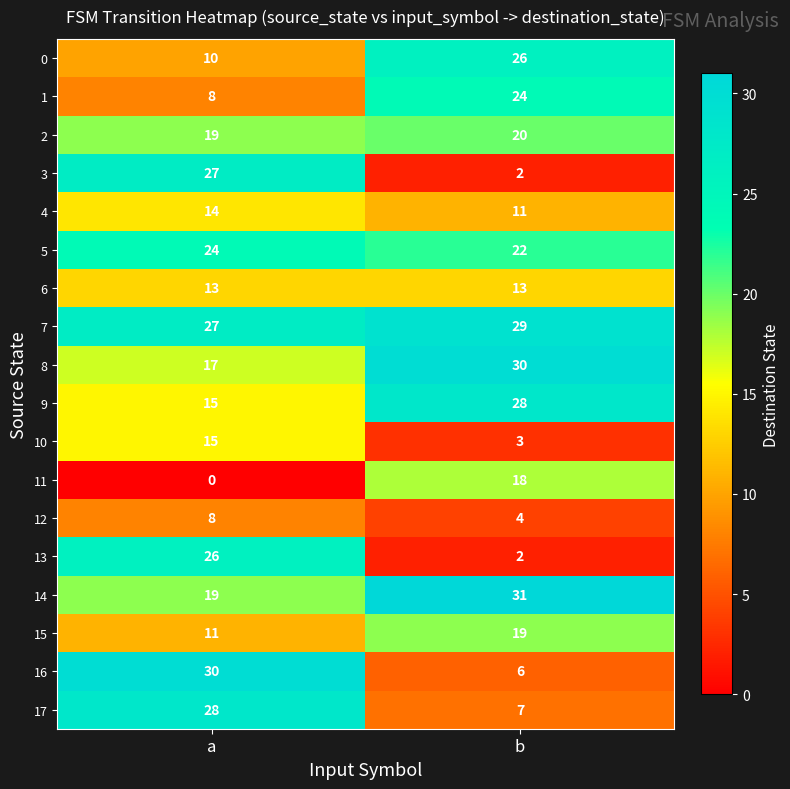

What is the approximate value of 0 at b?

26